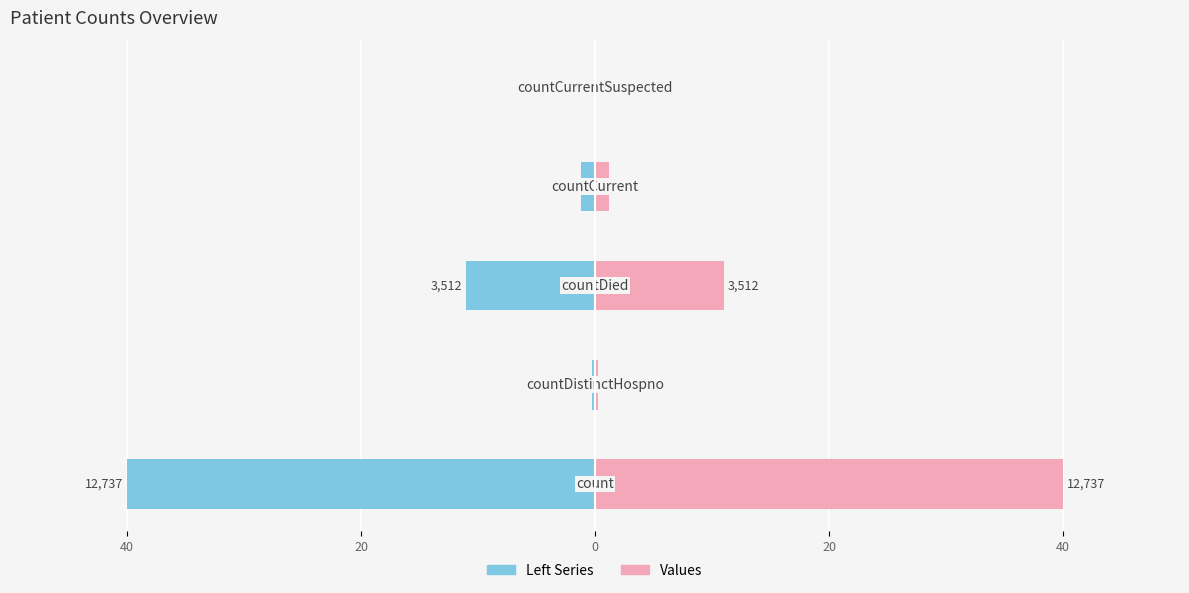

What is the value of the Values bar at the 1st from the left?

40.0